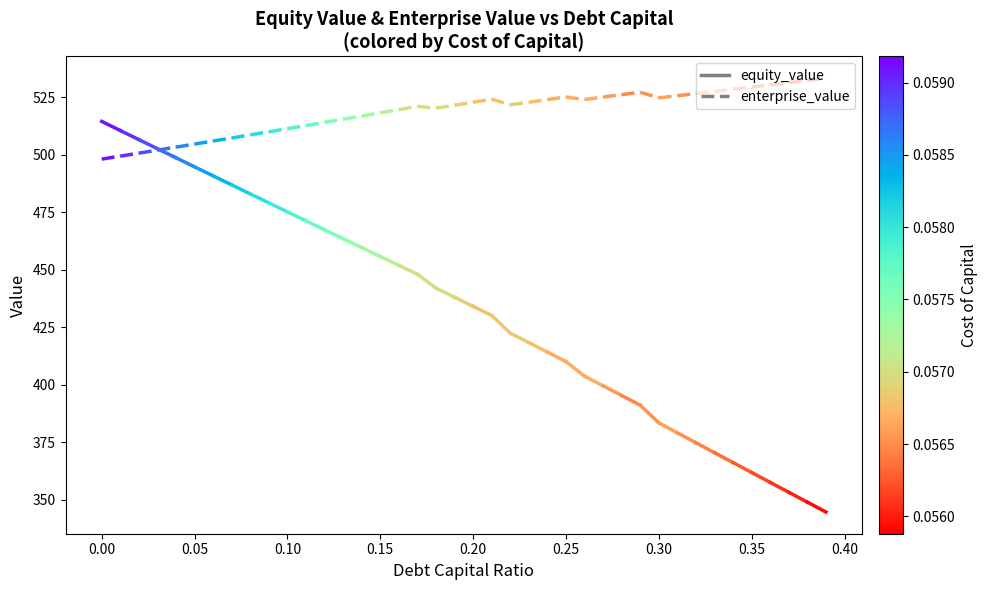

How many values in the equity_value series exceed 514?

1